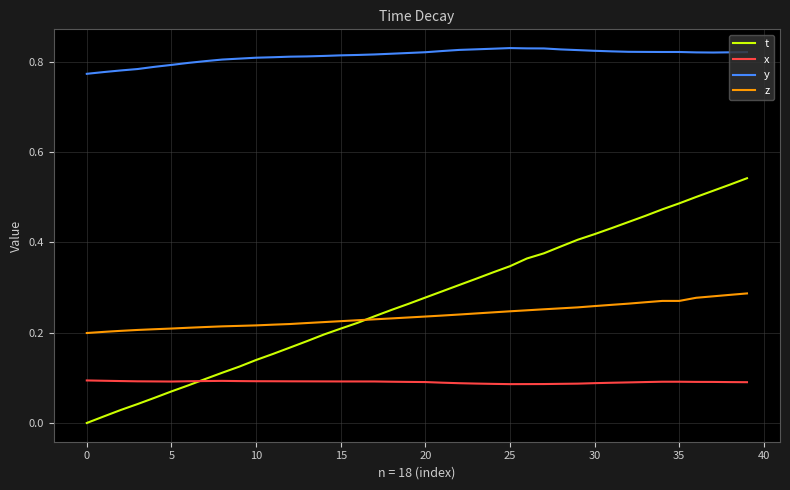

What are all the series names shown in the legend?

t, x, y, z